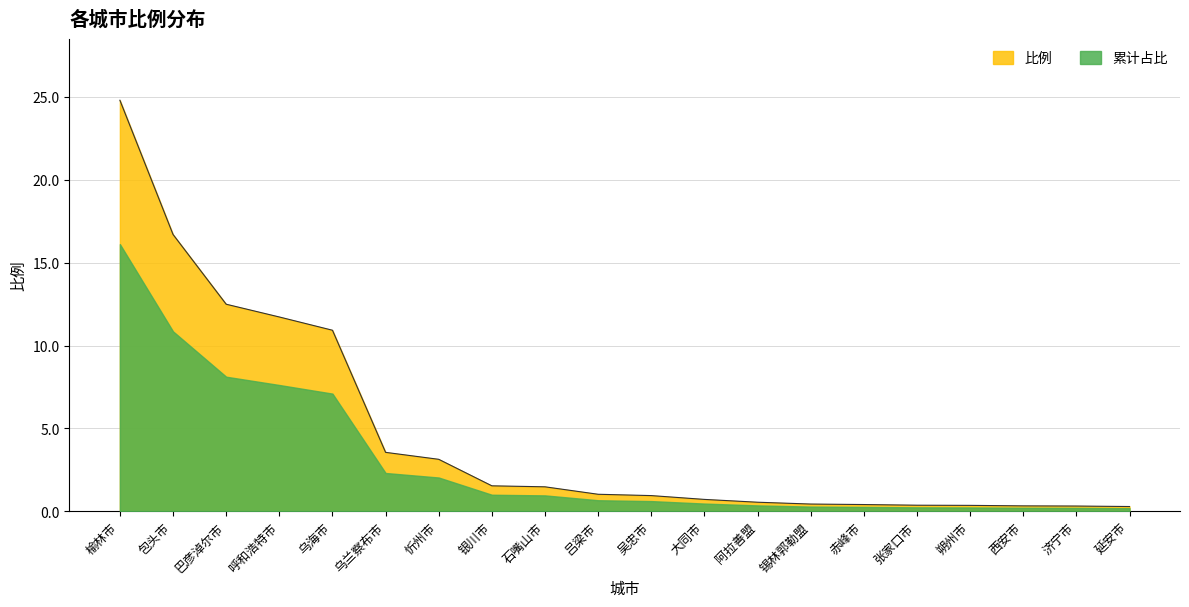

Is it true that the value at 忻州市 is 3.1?

True